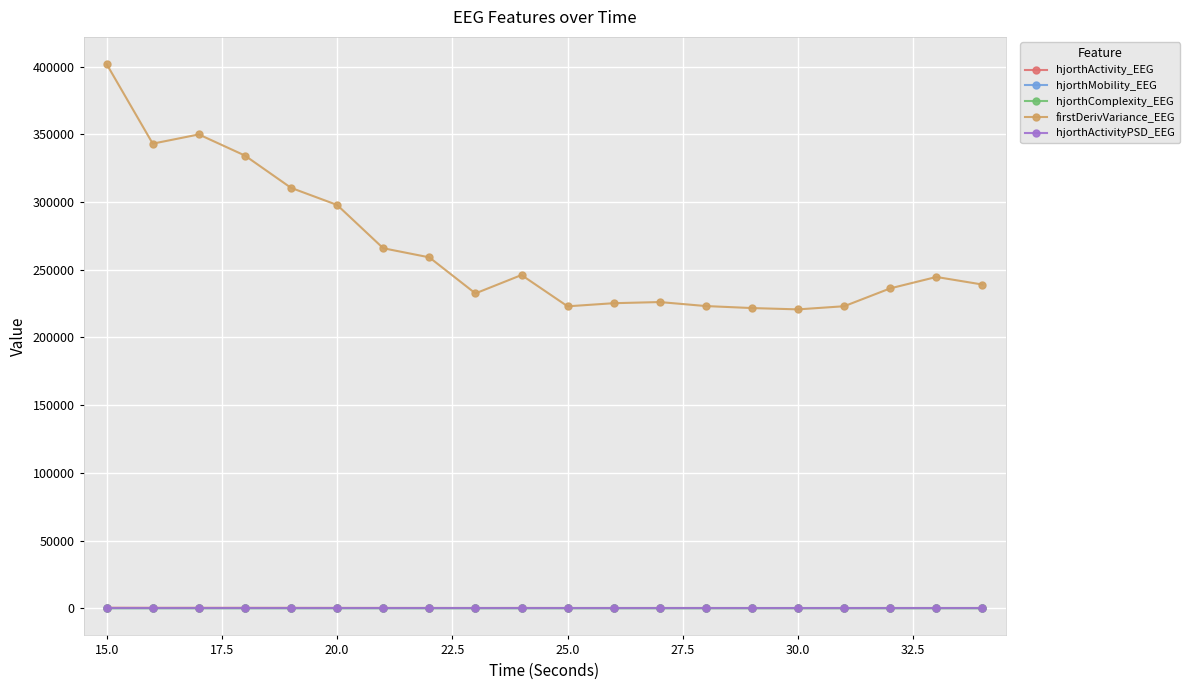

What is the difference between the second highest and minimum values in the hjorthComplexity_EEG series?

0.2